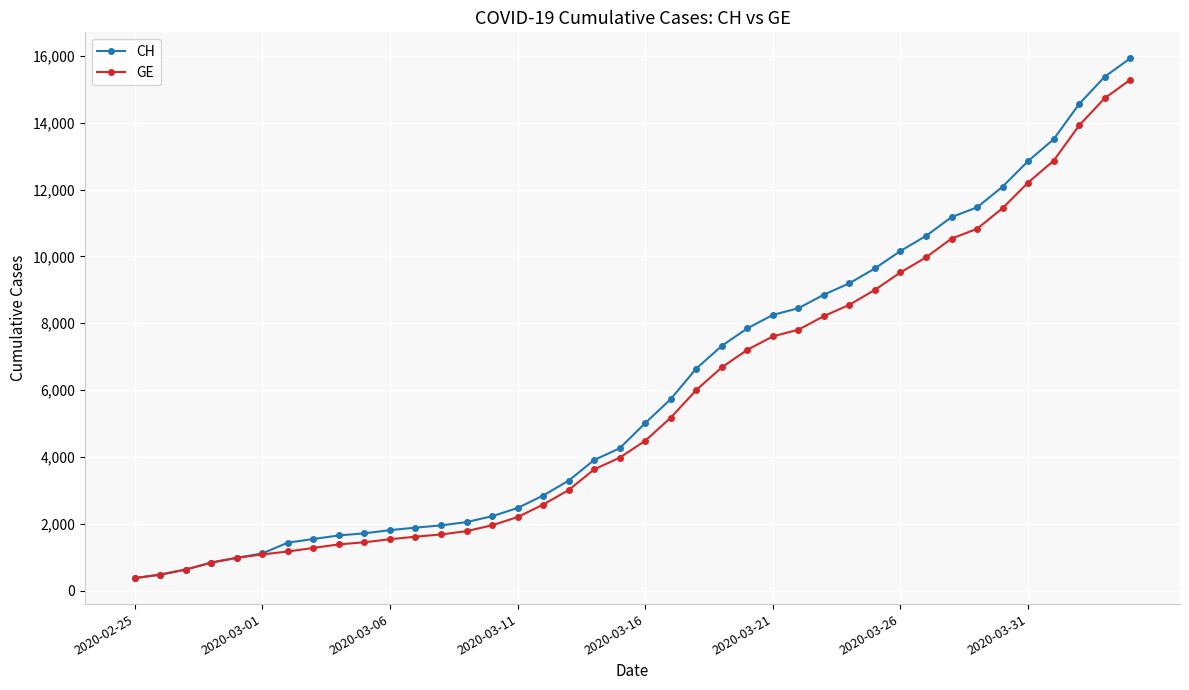

What is the greatest value displayed?

15926